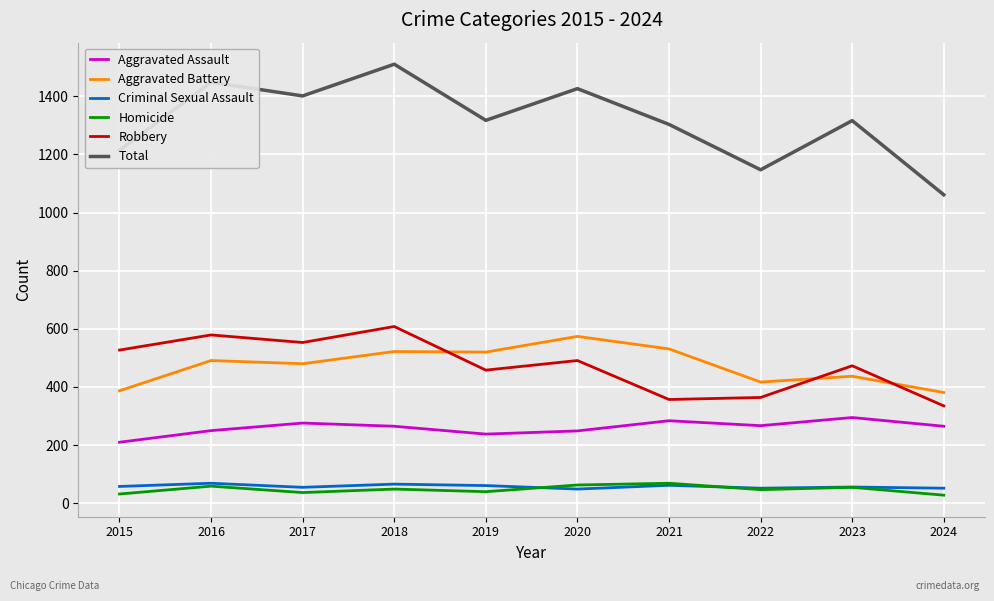

What is the average value of the Total series?

1314